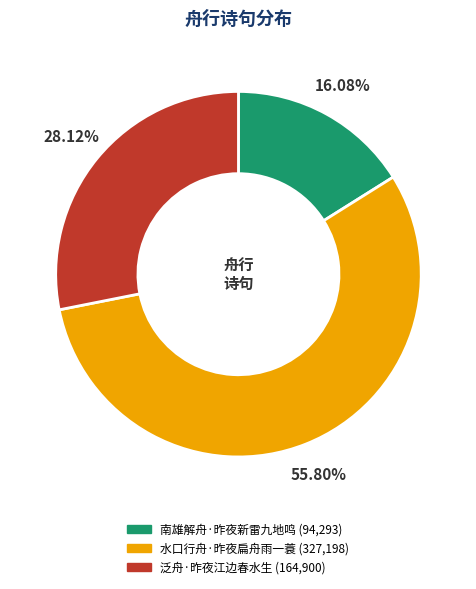

Does 泛舟·昨夜江边春水生 account for over 50% of the chart?

No